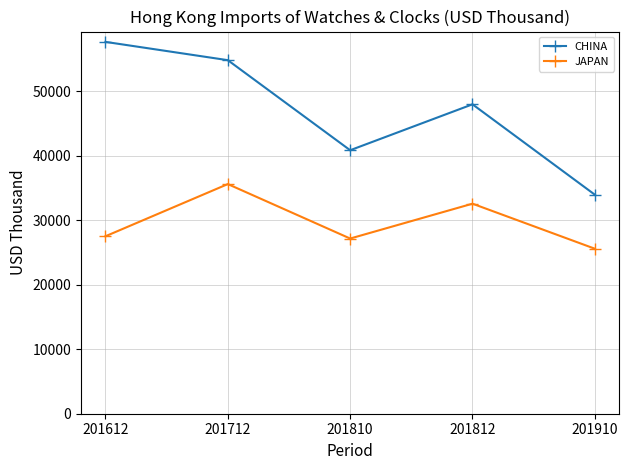

Reading left to right, transcribe all the data shown in this chart.

CHINA: 201612=57687.8	201712=54851.4	201810=40880.2	201812=48002.5	201910=33983.5
JAPAN: 201612=27534.5	201712=35627.6	201810=27179.2	201812=32586.0	201910=25600.9